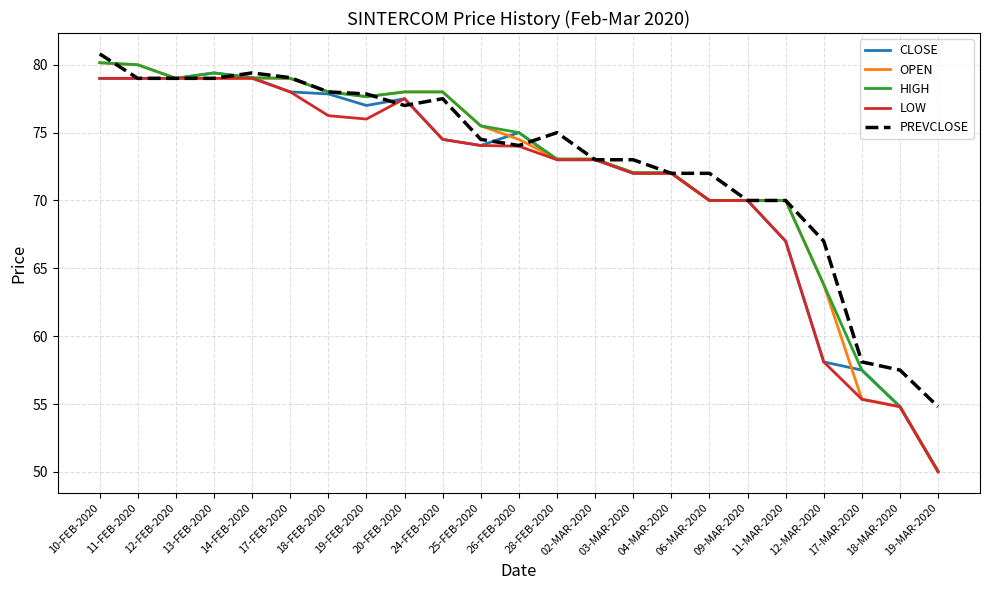

How many values in the CLOSE series exceed 74?

12